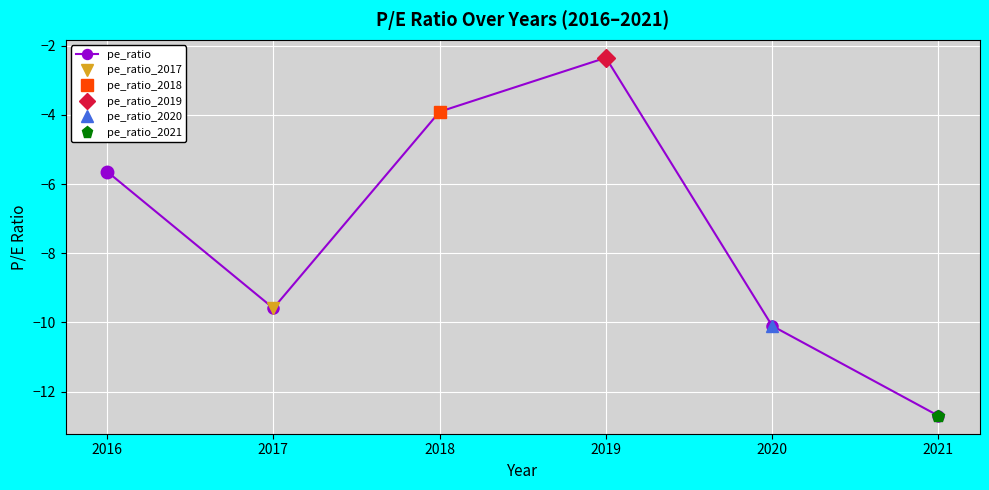

Does the chart display data point markers on the line(s)?

Yes